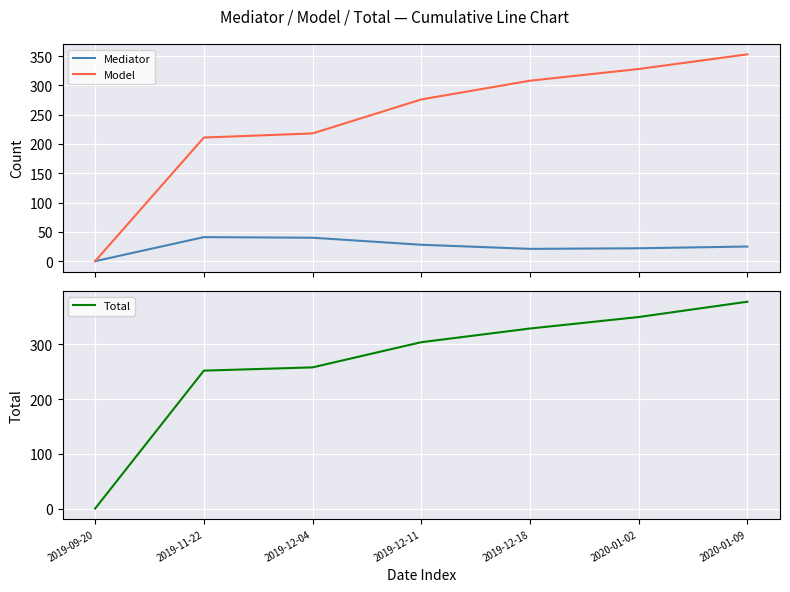

At 2019-09-20, list the series in order from smallest to largest.

Mediator, Model, Total